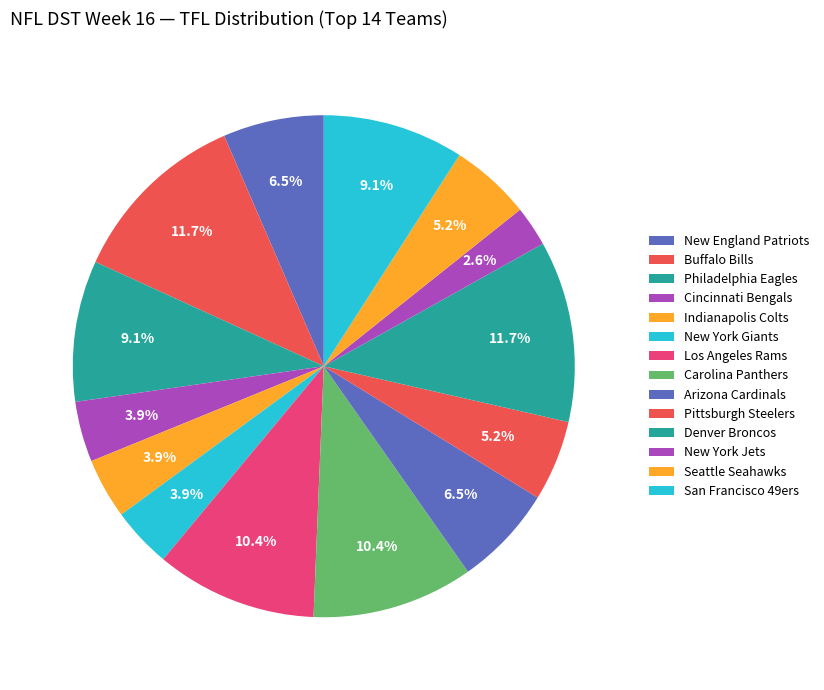

How many slices are in this pie chart?

14